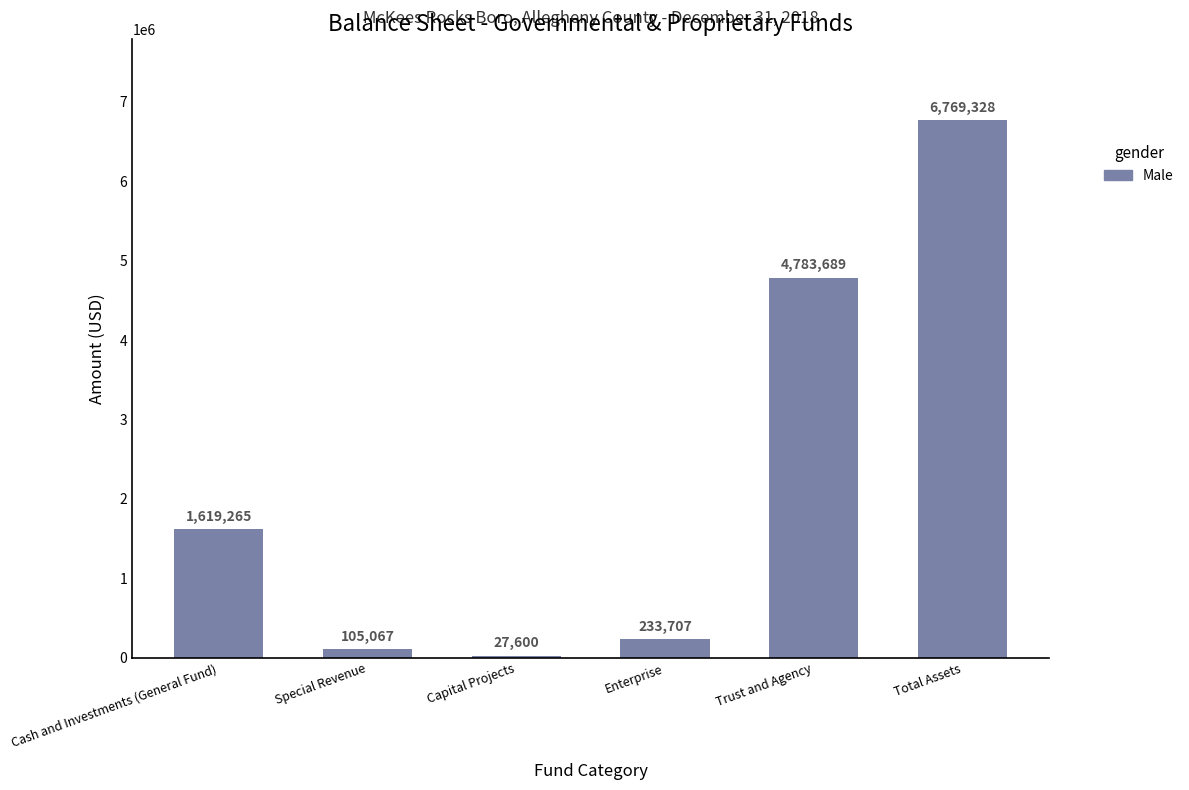

What is the difference between the maximum and minimum values?

6741728